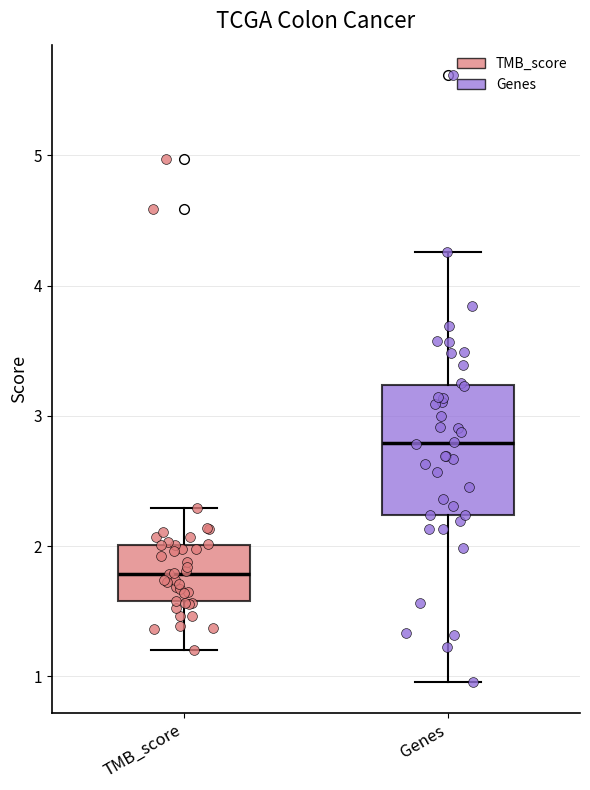

Where is the lower edge of the box for TMB_score on the y-axis? The values are not printed on the chart, so give them approximately, as read against the axis.

1.6